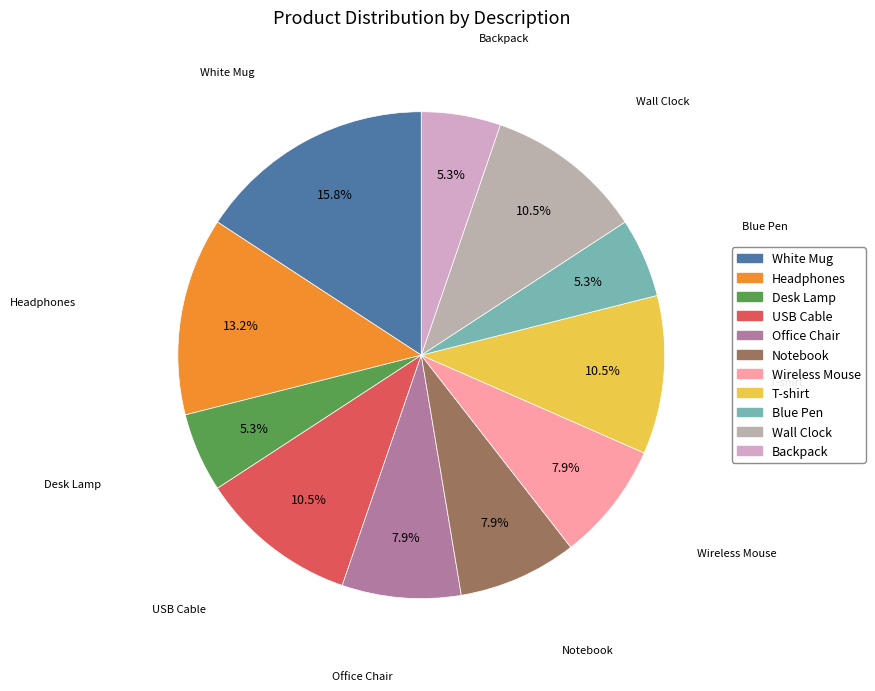

Is Office Chair the majority of the pie?

No